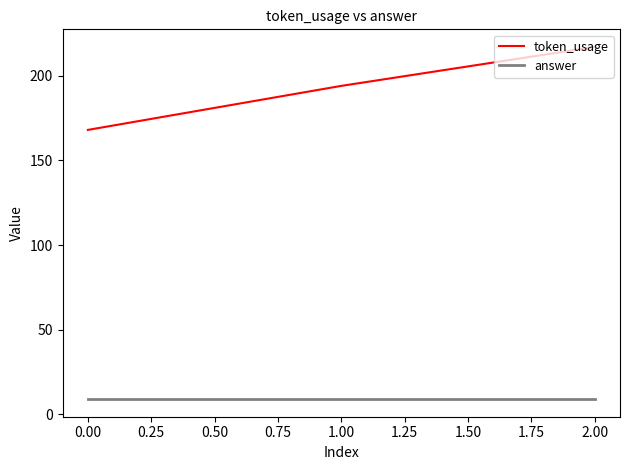

At how many categories does at least one series exceed 193?

2